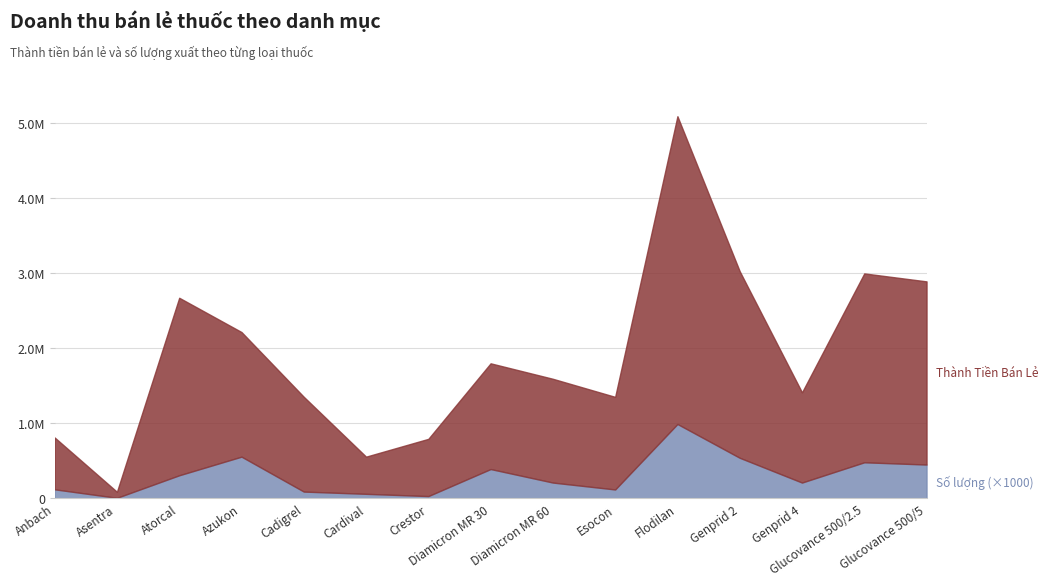

What is the lowest value of the SL (scaled) series?

7